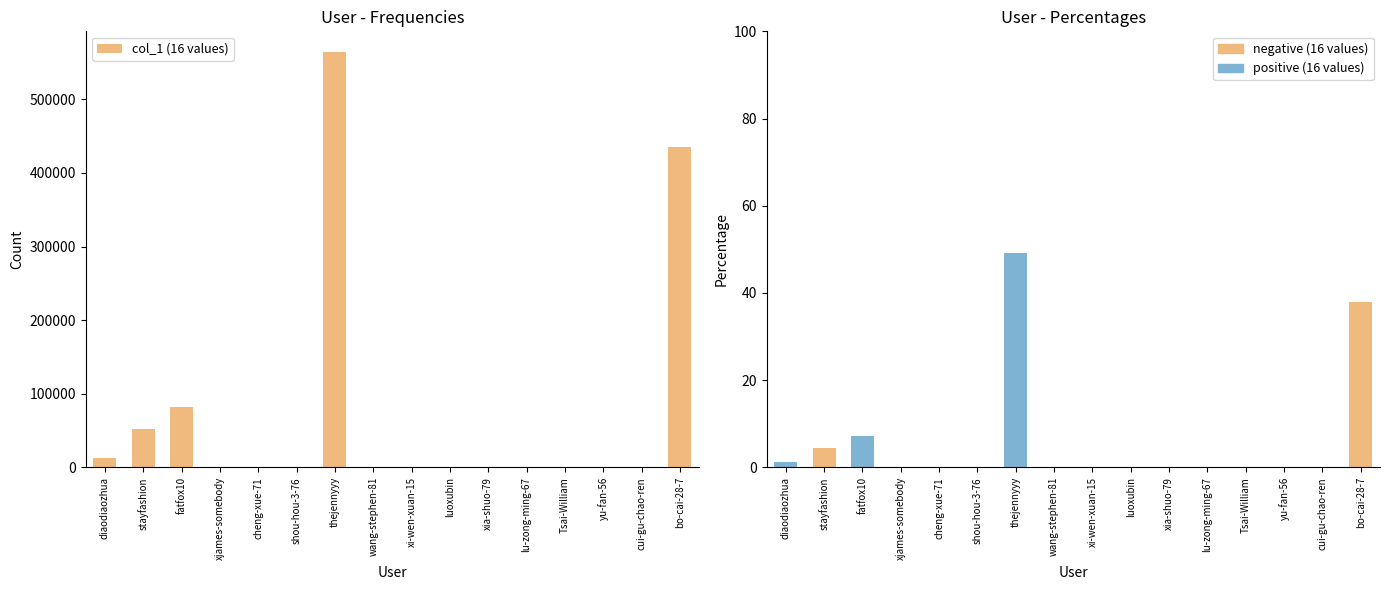

What is the difference between the values at xi-wen-xuan-15 and bo-cai-28-7?

435204